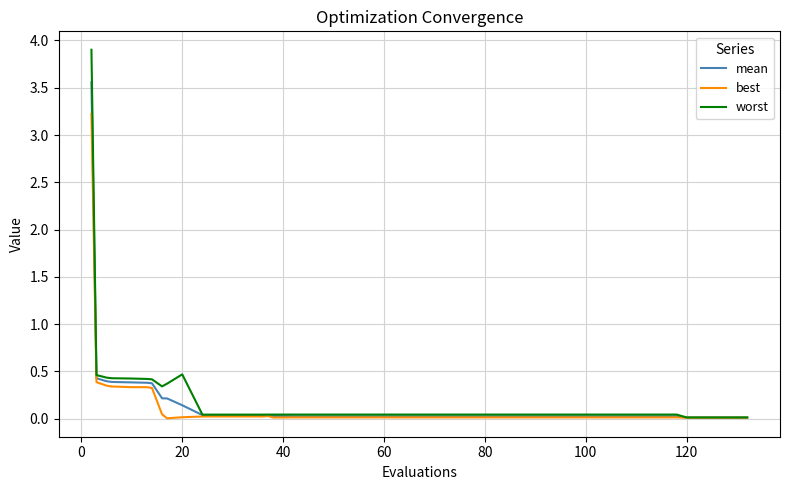

What are all the series names shown in the legend?

mean, best, worst